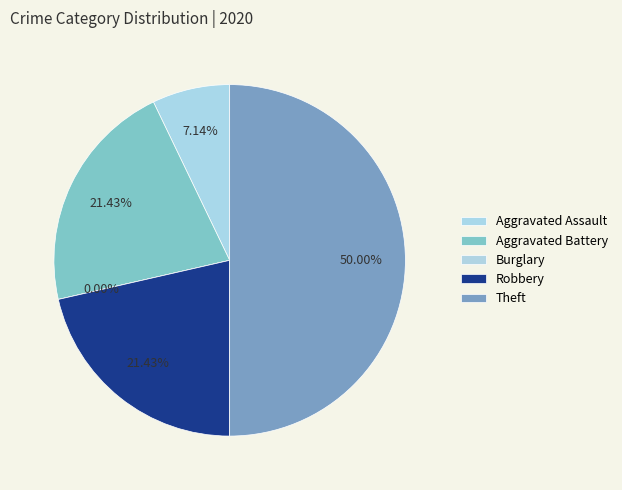

Is there any slice that represents more than half of the pie?

No